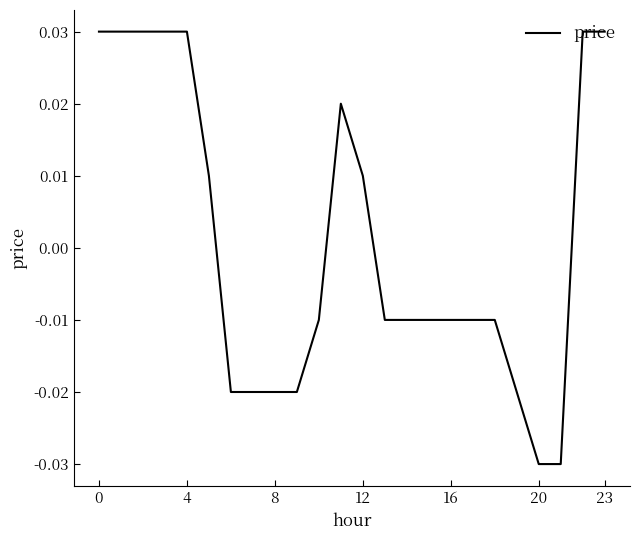

Is this an area chart (filled region under the line)?

No